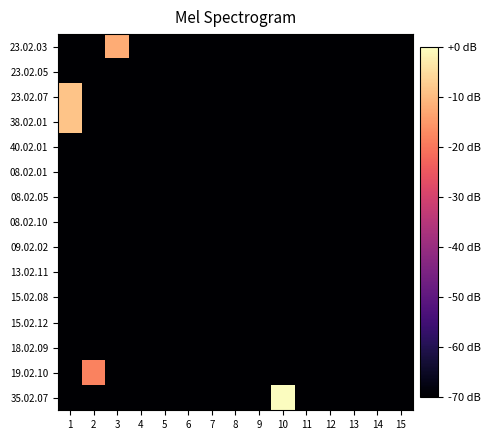

Reading right to left, what are all the values shown in this chart?

23.02.03: 15=-70.0	14=-70.0	13=-70.0	12=-70.0	11=-70.0	10=-70.0	9=-70.0	8=-70.0	7=-70.0	6=-70.0	5=-70.0	4=-70.0	3=-12.0	2=-70.0	1=-70.0
23.02.05: 15=-70.0	14=-70.0	13=-70.0	12=-70.0	11=-70.0	10=-70.0	9=-70.0	8=-70.0	7=-70.0	6=-70.0	5=-70.0	4=-70.0	3=-70.0	2=-70.0	1=-70.0
23.02.07: 15=-70.0	14=-70.0	13=-70.0	12=-70.0	11=-70.0	10=-70.0	9=-70.0	8=-70.0	7=-70.0	6=-70.0	5=-70.0	4=-70.0	3=-70.0	2=-70.0	1=-8.5
38.02.01: 15=-70.0	14=-70.0	13=-70.0	12=-70.0	11=-70.0	10=-70.0	9=-70.0	8=-70.0	7=-70.0	6=-70.0	5=-70.0	4=-70.0	3=-70.0	2=-70.0	1=-8.5
40.02.01: 15=-70.0	14=-70.0	13=-70.0	12=-70.0	11=-70.0	10=-70.0	9=-70.0	8=-70.0	7=-70.0	6=-70.0	5=-70.0	4=-70.0	3=-70.0	2=-70.0	1=-70.0
08.02.01: 15=-70.0	14=-70.0	13=-70.0	12=-70.0	11=-70.0	10=-70.0	9=-70.0	8=-70.0	7=-70.0	6=-70.0	5=-70.0	4=-70.0	3=-70.0	2=-70.0	1=-70.0
08.02.05: 15=-70.0	14=-70.0	13=-70.0	12=-70.0	11=-70.0	10=-70.0	9=-70.0	8=-70.0	7=-70.0	6=-70.0	5=-70.0	4=-70.0	3=-70.0	2=-70.0	1=-70.0
08.02.10: 15=-70.0	14=-70.0	13=-70.0	12=-70.0	11=-70.0	10=-70.0	9=-70.0	8=-70.0	7=-70.0	6=-70.0	5=-70.0	4=-70.0	3=-70.0	2=-70.0	1=-70.0
09.02.02: 15=-70.0	14=-70.0	13=-70.0	12=-70.0	11=-70.0	10=-70.0	9=-70.0	8=-70.0	7=-70.0	6=-70.0	5=-70.0	4=-70.0	3=-70.0	2=-70.0	1=-70.0
13.02.11: 15=-70.0	14=-70.0	13=-70.0	12=-70.0	11=-70.0	10=-70.0	9=-70.0	8=-70.0	7=-70.0	6=-70.0	5=-70.0	4=-70.0	3=-70.0	2=-70.0	1=-70.0
15.02.08: 15=-70.0	14=-70.0	13=-70.0	12=-70.0	11=-70.0	10=-70.0	9=-70.0	8=-70.0	7=-70.0	6=-70.0	5=-70.0	4=-70.0	3=-70.0	2=-70.0	1=-70.0
15.02.12: 15=-70.0	14=-70.0	13=-70.0	12=-70.0	11=-70.0	10=-70.0	9=-70.0	8=-70.0	7=-70.0	6=-70.0	5=-70.0	4=-70.0	3=-70.0	2=-70.0	1=-70.0
18.02.09: 15=-70.0	14=-70.0	13=-70.0	12=-70.0	11=-70.0	10=-70.0	9=-70.0	8=-70.0	7=-70.0	6=-70.0	5=-70.0	4=-70.0	3=-70.0	2=-70.0	1=-70.0
19.02.10: 15=-70.0	14=-70.0	13=-70.0	12=-70.0	11=-70.0	10=-70.0	9=-70.0	8=-70.0	7=-70.0	6=-70.0	5=-70.0	4=-70.0	3=-70.0	2=-18.1	1=-70.0
35.02.07: 15=-70.0	14=-70.0	13=-70.0	12=-70.0	11=-70.0	10=0.0	9=-70.0	8=-70.0	7=-70.0	6=-70.0	5=-70.0	4=-70.0	3=-70.0	2=-70.0	1=-70.0